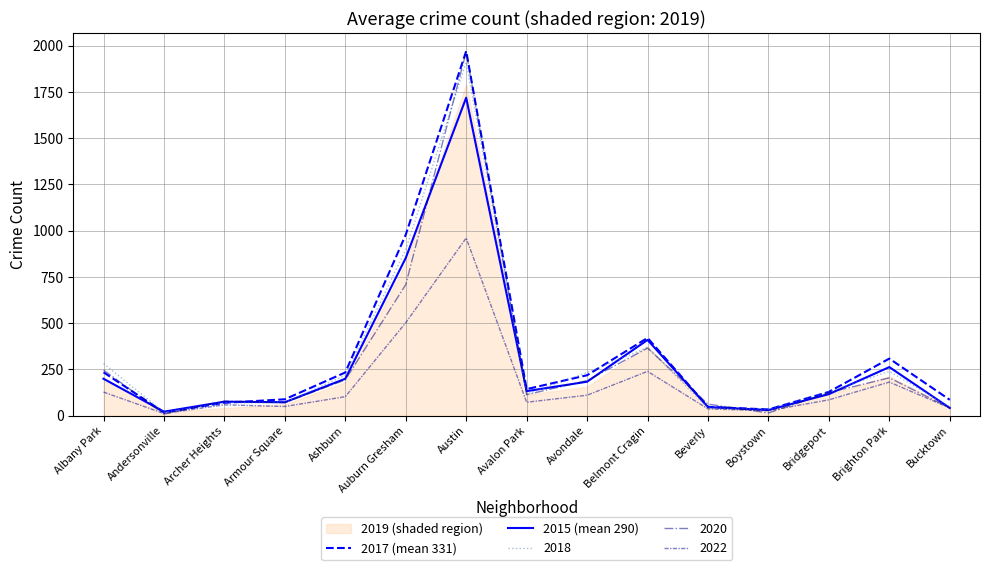

At Bridgeport, list the series in order from largest to smallest.

2017 (mean 331), 2015 (mean 290)